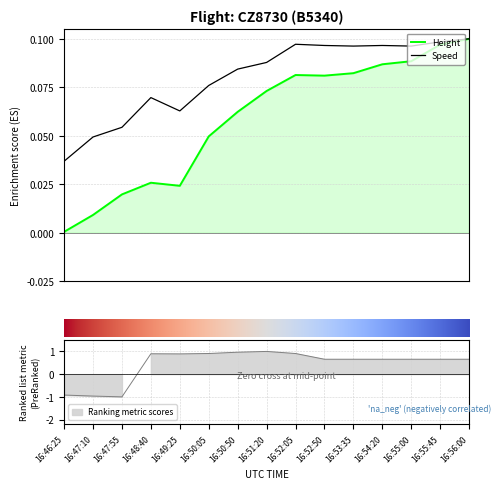

Reading left to right, what are all the values shown in this chart?

Height: 16:46:25=0.0	16:47:10=0.0	16:47:55=0.0	16:48:40=0.0	16:49:25=0.0	16:50:05=0.0	16:50:50=0.1	16:51:20=0.1	16:52:05=0.1	16:52:50=0.1	16:53:35=0.1	16:54:20=0.1	16:55:00=0.1	16:55:45=0.1	16:56:00=0.1
Speed: 16:46:25=0.0	16:47:10=0.0	16:47:55=0.1	16:48:40=0.1	16:49:25=0.1	16:50:05=0.1	16:50:50=0.1	16:51:20=0.1	16:52:05=0.1	16:52:50=0.1	16:53:35=0.1	16:54:20=0.1	16:55:00=0.1	16:55:45=0.1	16:56:00=0.1